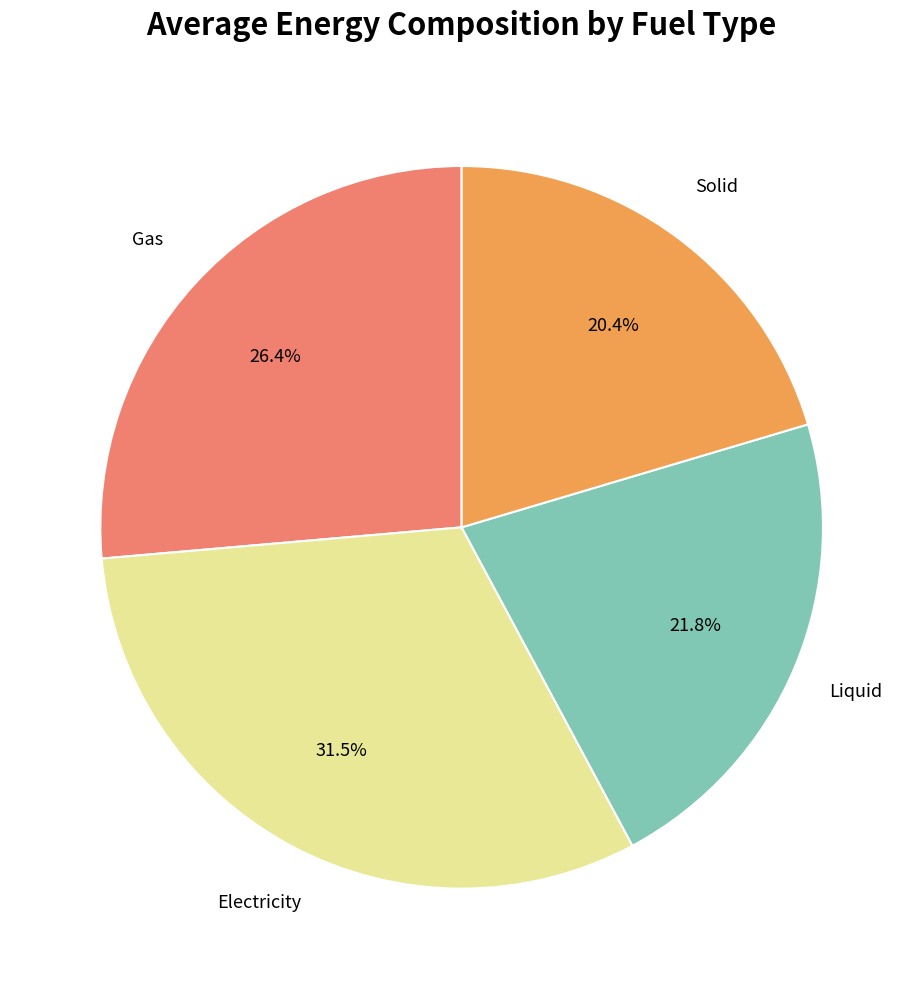

Is there any slice that represents more than half of the pie?

No